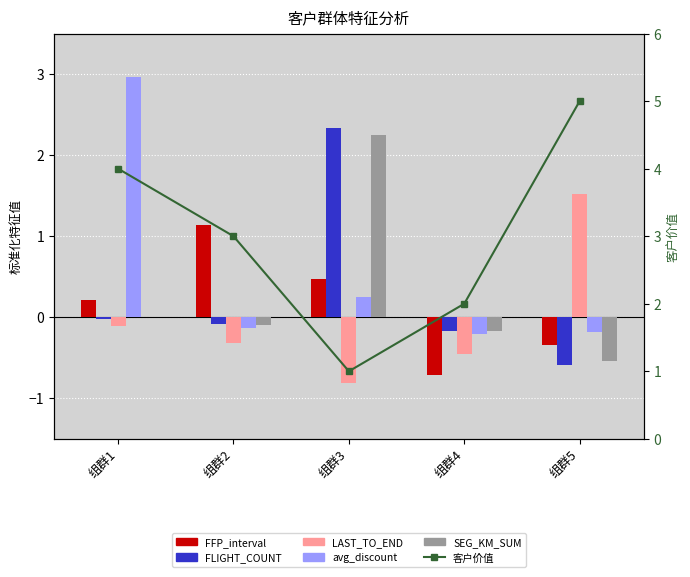

At which label is 客户价值 closest to 0?

组群1